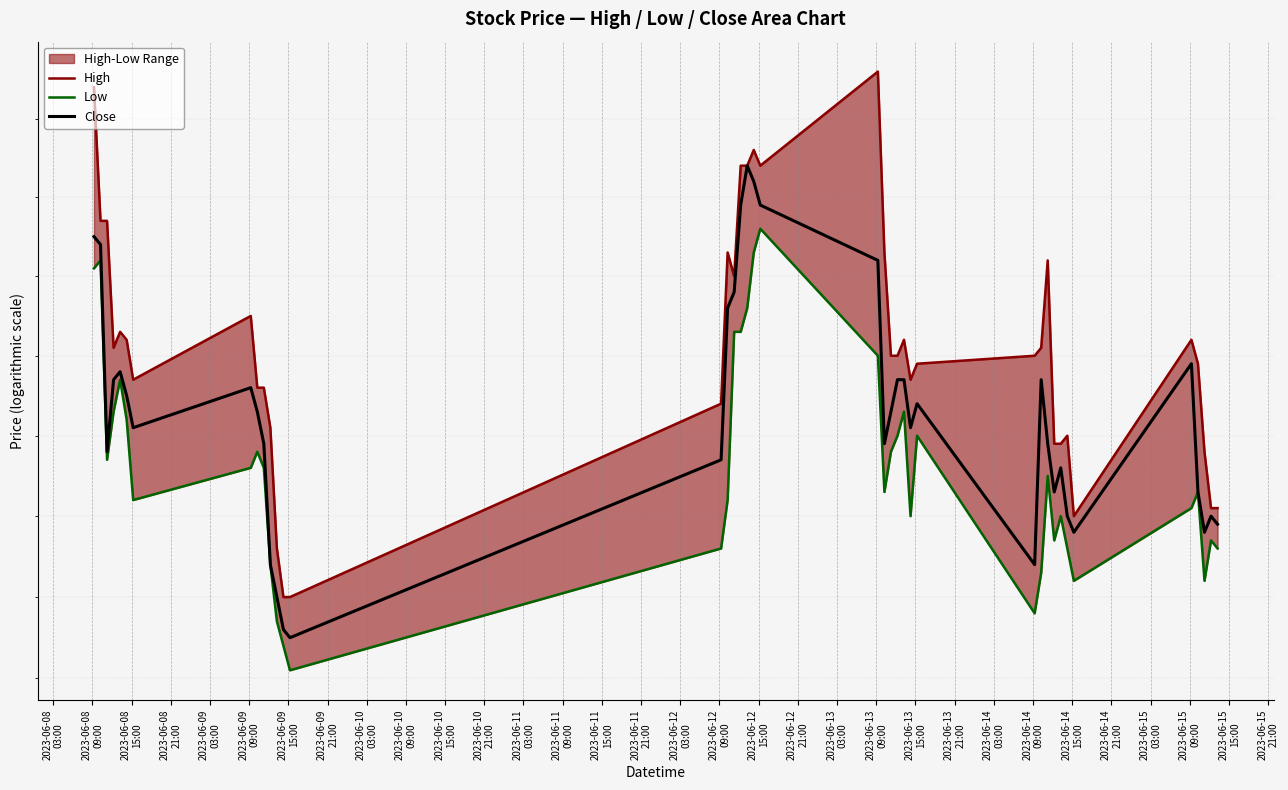

What is the total value across all series at 2023-06-12
15:00?

263.7